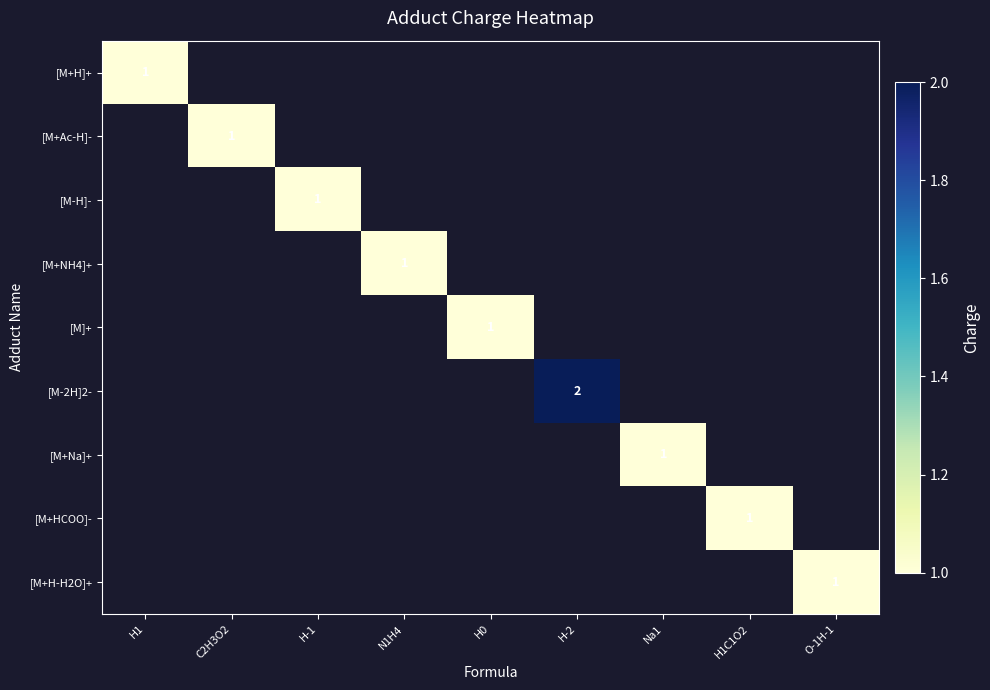

The value of [M+Na]+ at Na1 is 2. True or false?

False